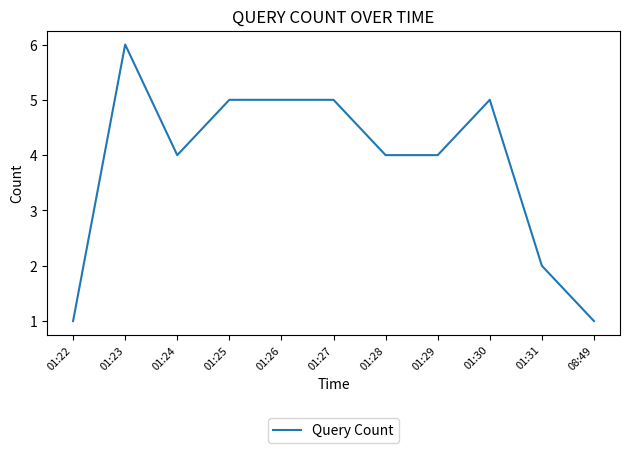

Approximately how many times larger is the value at 01:23 compared to 01:24?

1.5